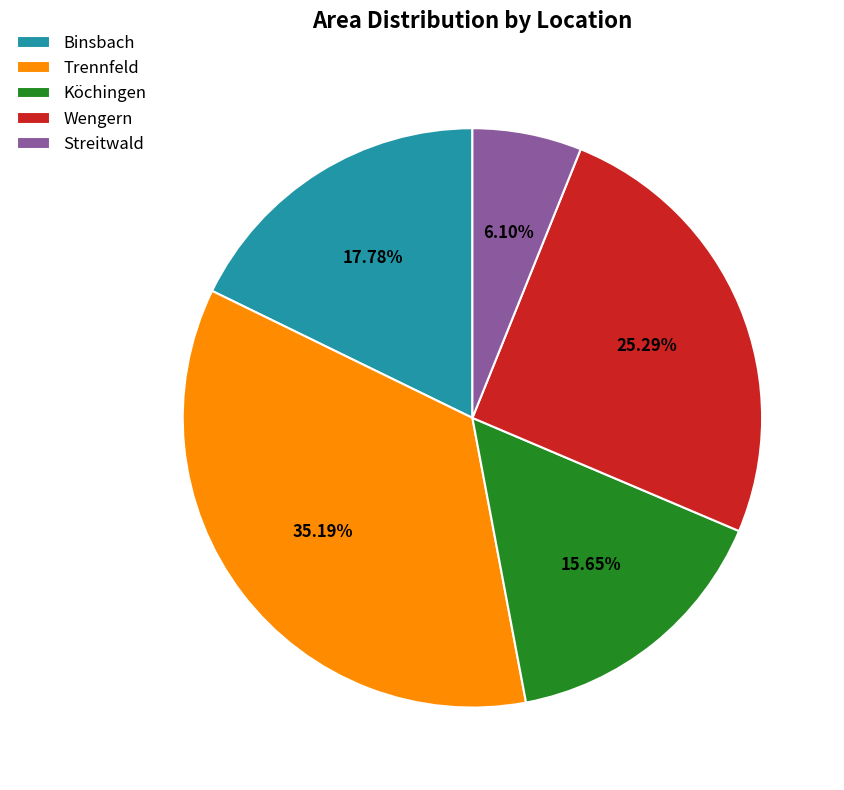

Which category has the smallest portion of the pie?

Streitwald